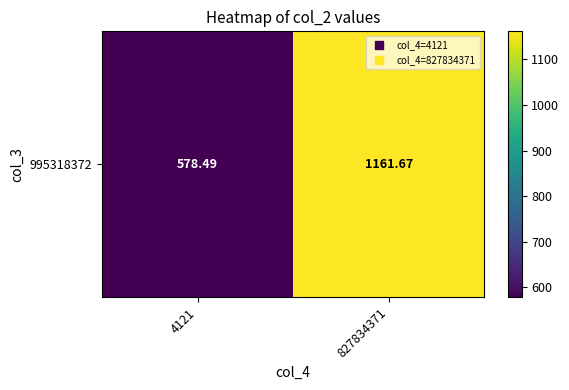

List the labels in order of value, smallest first.

4121, 827834371